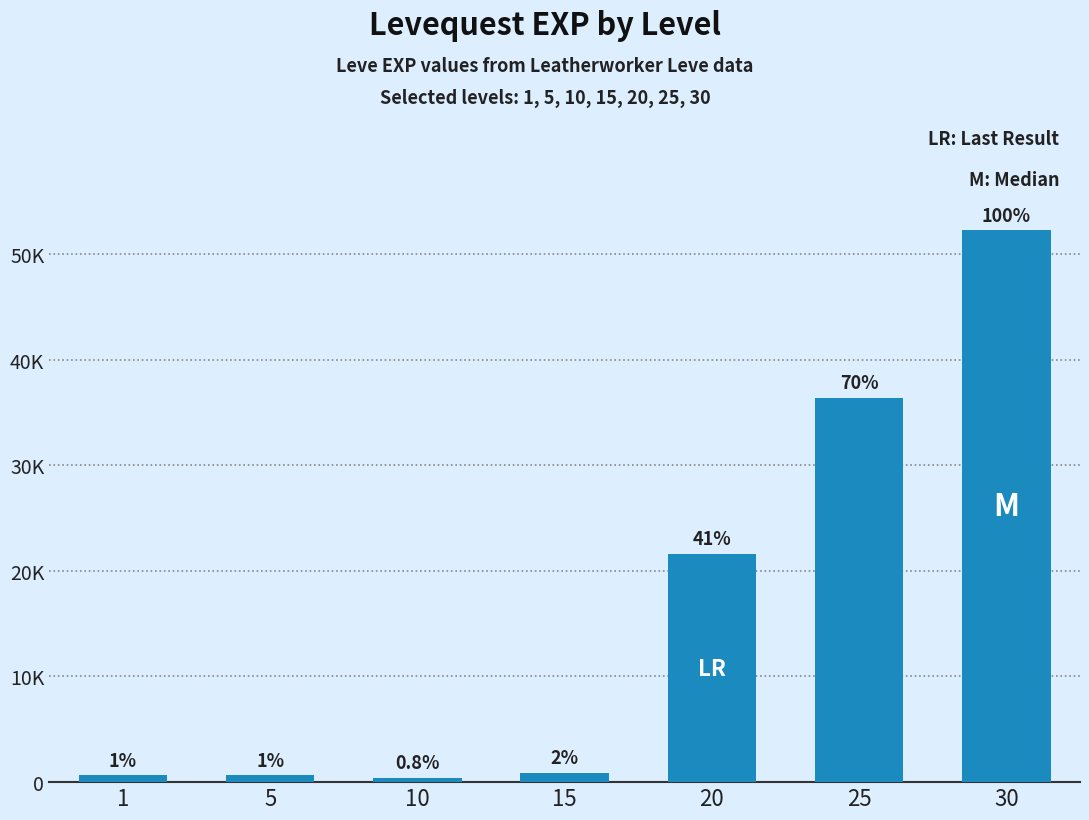

At which category does the chart reach its minimum across all series?

10